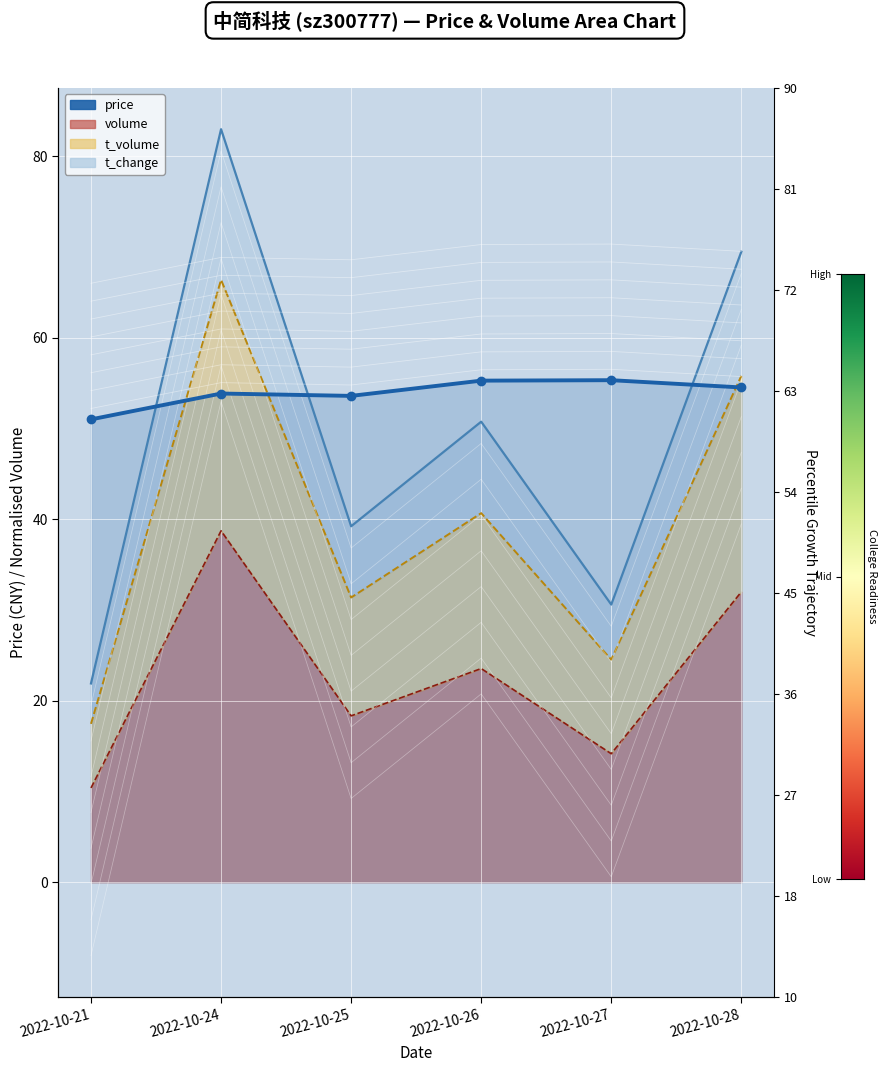

The value at 2022-10-24 is 53.9. True or false?

True